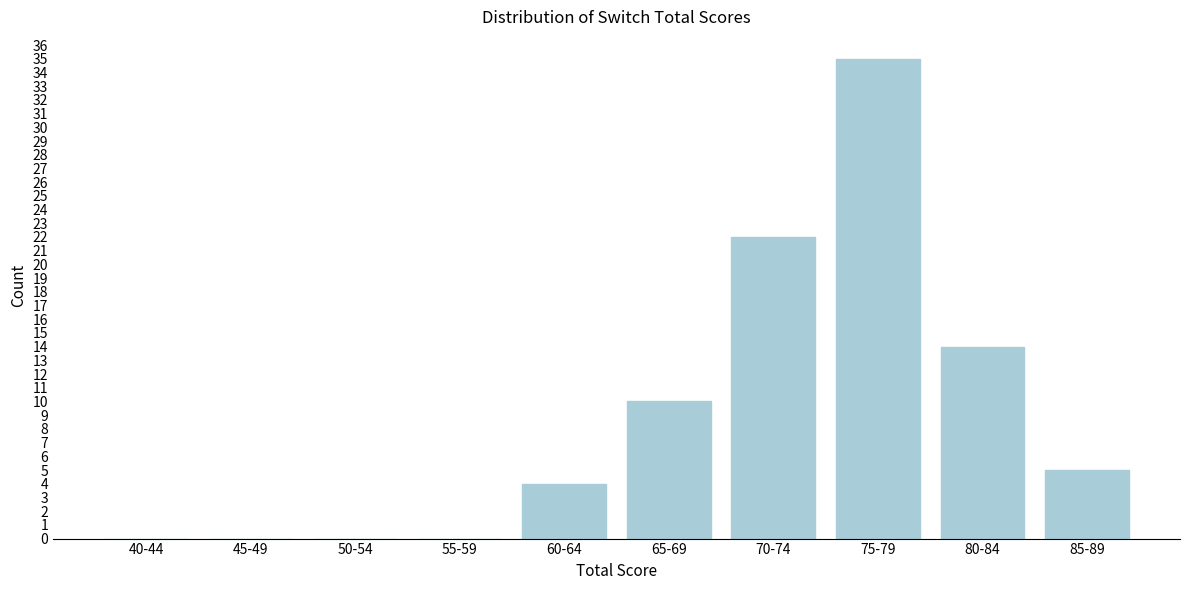

Reading left to right, what are all the values shown in this chart?

40-44=0	45-49=0	50-54=0	55-59=0	60-64=4	65-69=10	70-74=22	75-79=35	80-84=14	85-89=5